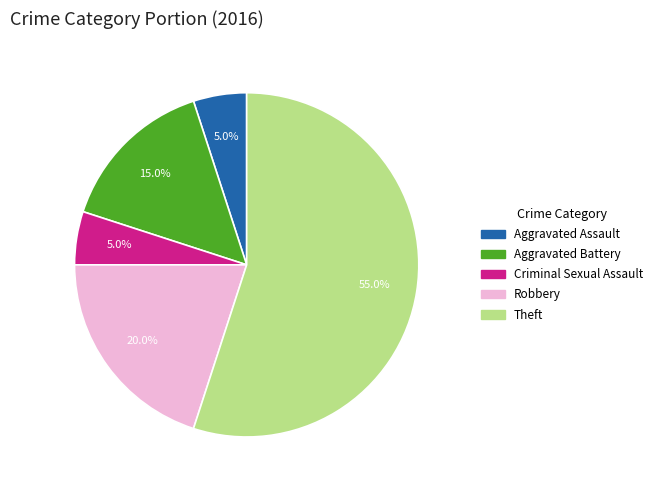

To the nearest percent, what is the average slice percentage?

20%